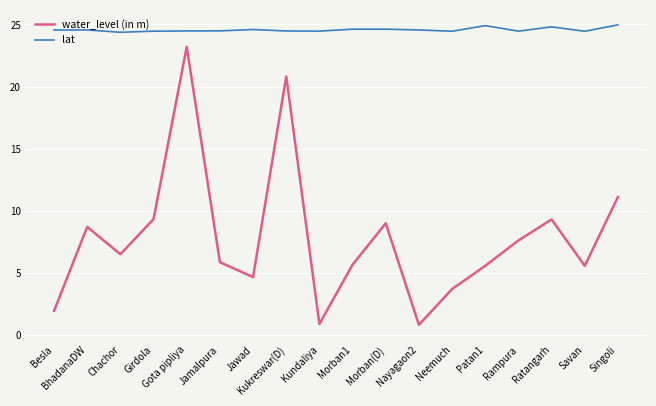

Rank the series by their average value, from highest to lowest.

lat, water_level (in m)